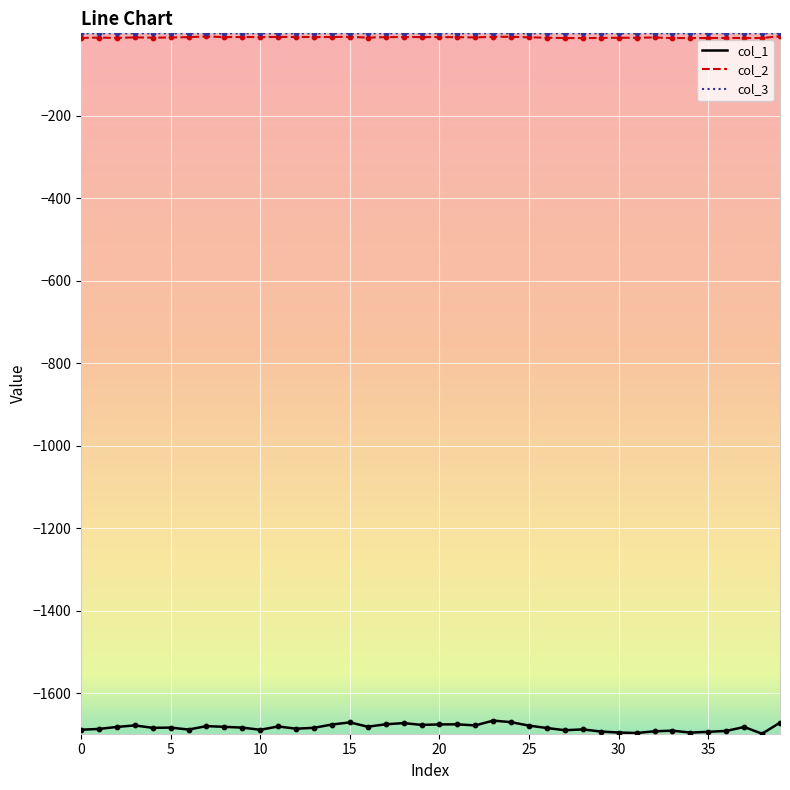

Which series has the largest range (max minus min)?

col_1